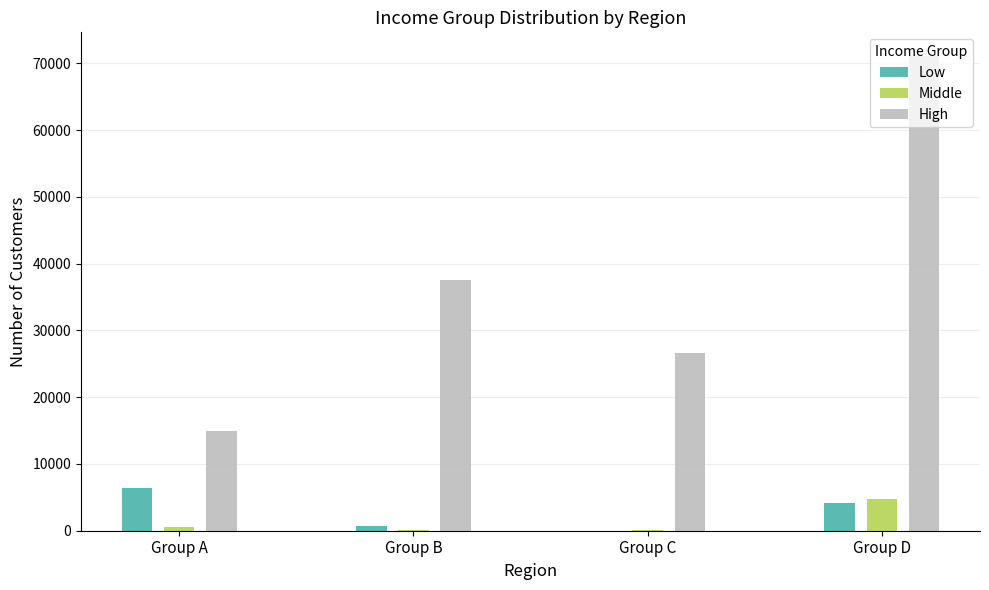

What is the total value across all series at Group D?

79927